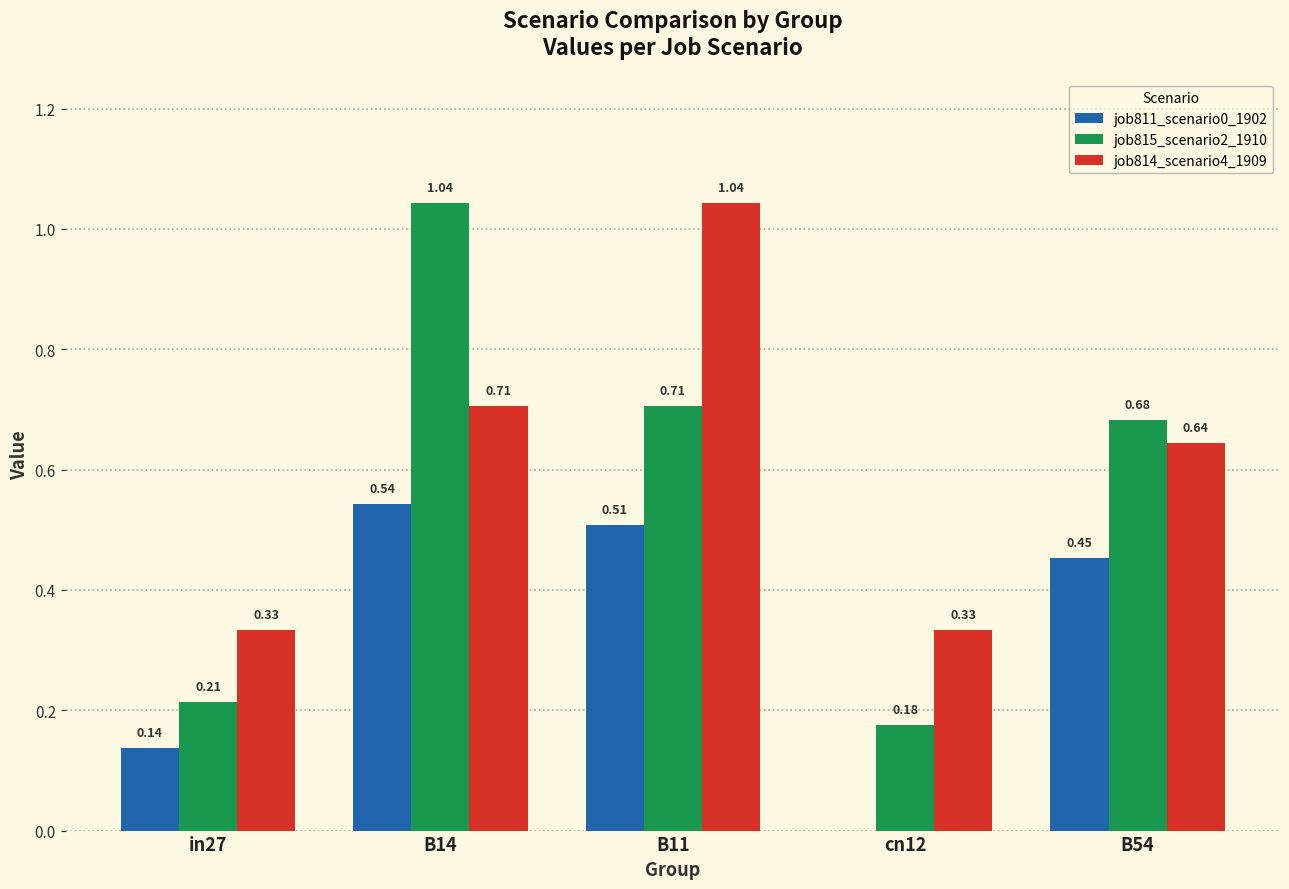

What is the sum of the job815_scenario2_1910 values at B11 and B54?

1.4